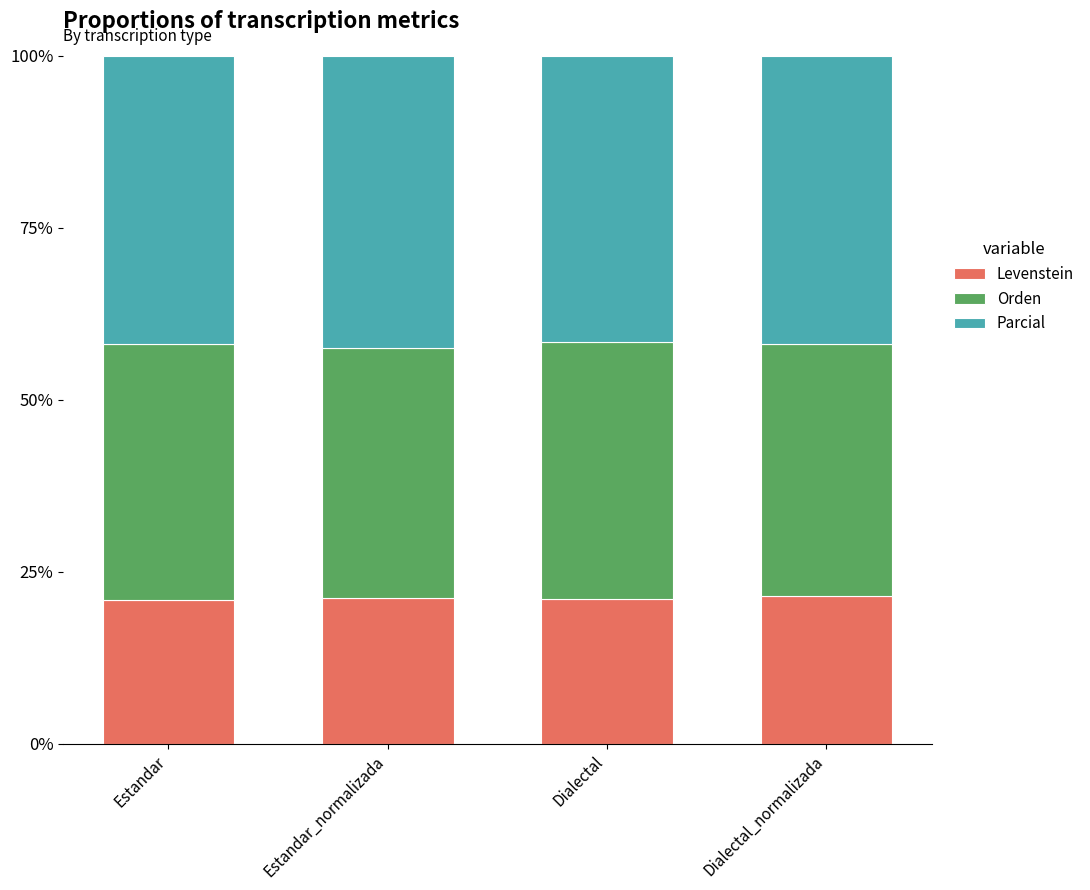

What is the maximum value for Levenstein?

21.4